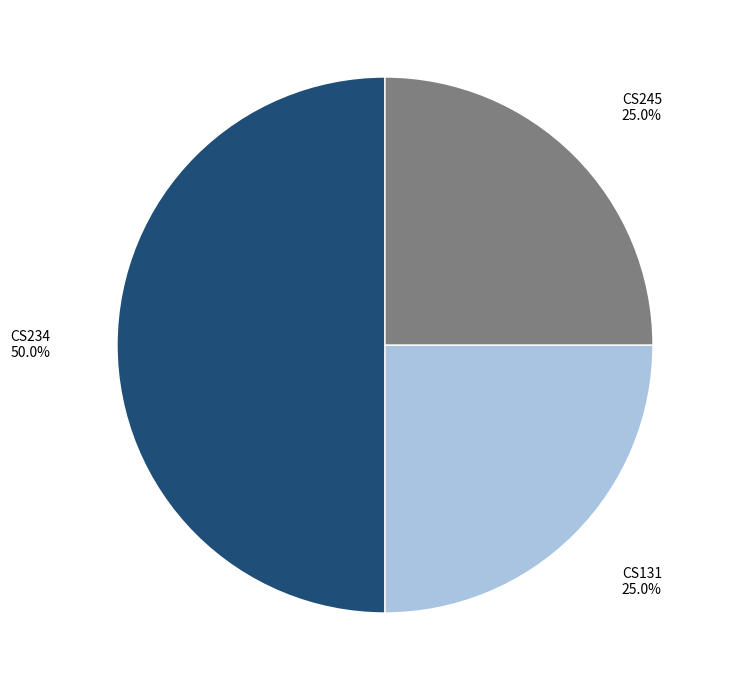

Does CS131 represent more than half of the total?

No